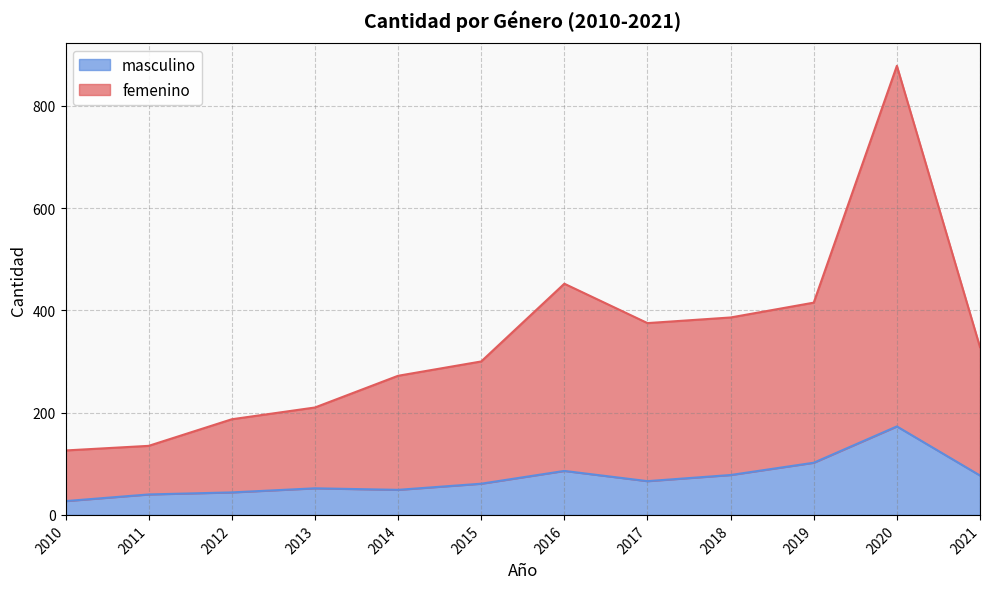

How many categories are shown in the chart?

12